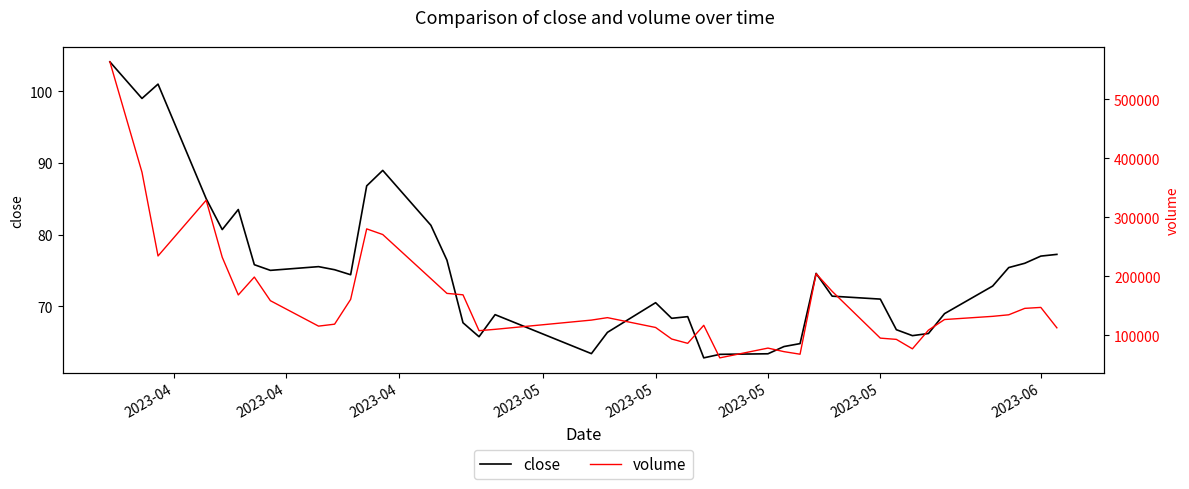

What is the approximate value of volume at 2023-06?

158428.3